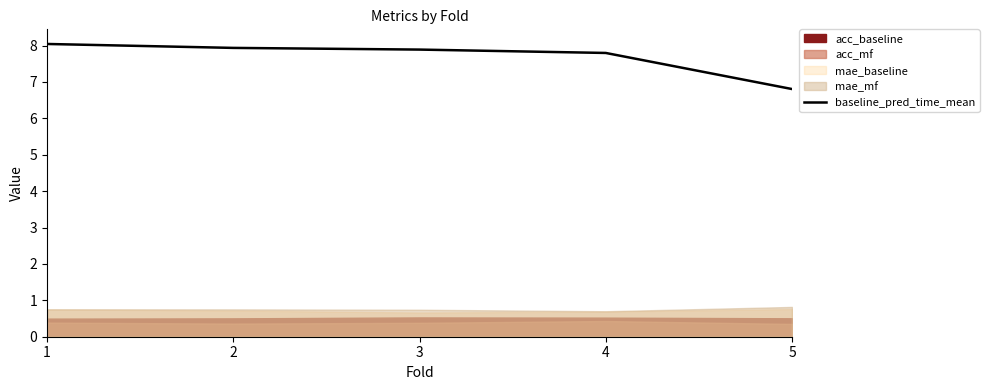

Which label corresponds to the smallest value in the chart?

5